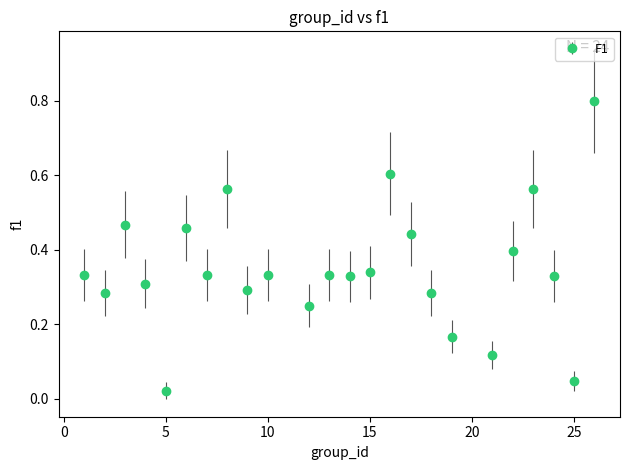

What is the sum of all values?

8.4